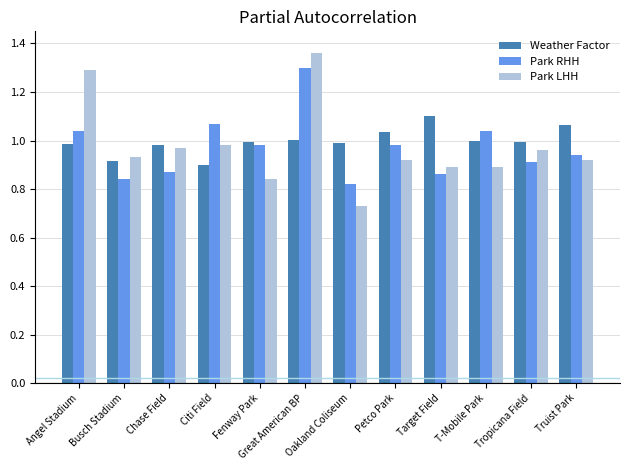

At how many categories does at least one series exceed 0?

12